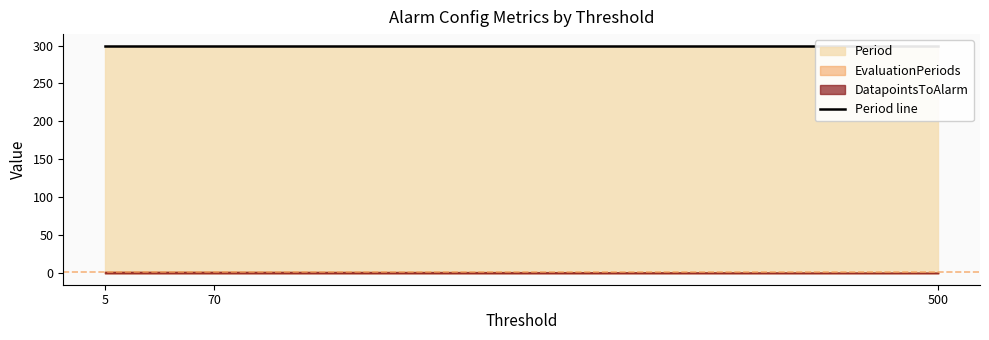

List the series in order of their peak value, highest first.

Period, DatapointsToAlarm, EvaluationPeriods